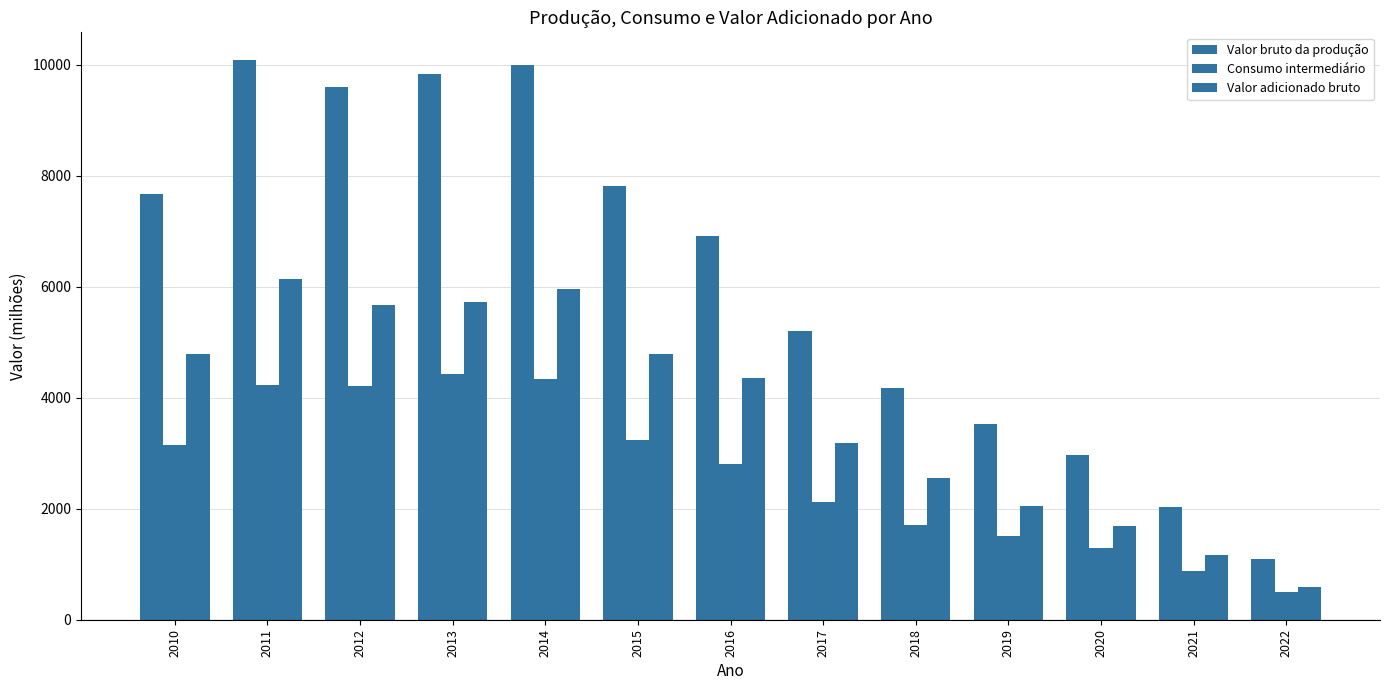

Is it true that Valor adicionado bruto equals 2274.7 at 2020?

False